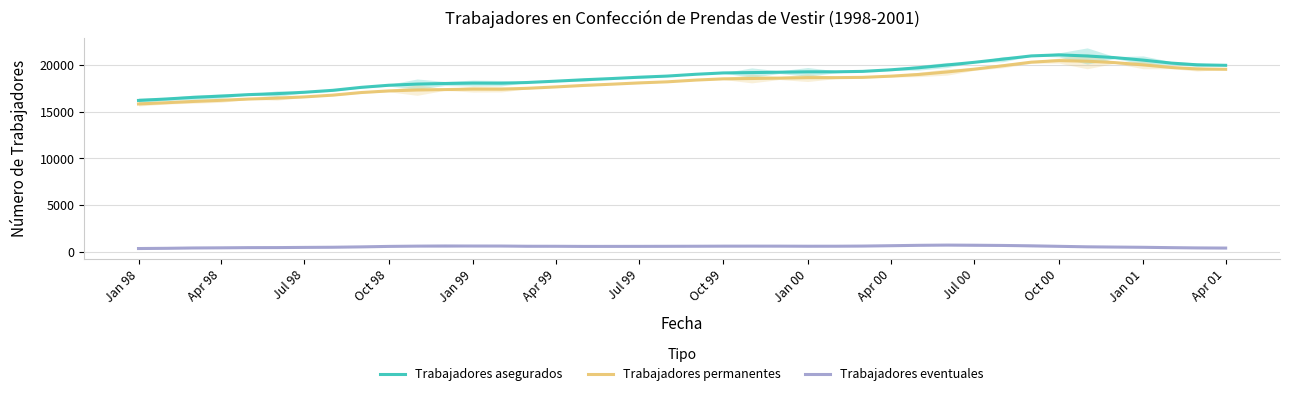

Reading right to left, transcribe all the data shown in this chart.

Trabajadores asegurados: 19956.2	20011.2	20193.2	20512.2	20780.6	20954.8	21073.4	20961.6	20617.0	20279.0	19992.6	19697.4	19478.8	19308.0	19265.6	19262.0	19221.8	19180.4	19143.8	18999.6	18808.0	18685.6	18541.4	18410.2	18262.2	18119.8	18048.4	18058.2	18012.6	17952.6	17826.0	17602.2	17284.4	17077.2	16930.2	16825.0	16667.8	16527.6	16362.4	16203.6
Trabajadores permanentes: 19530.4	19569.8	19723.4	20003.2	20247.2	20394.4	20460.4	20294.0	19912.0	19548.8	19247.4	18978.2	18799.8	18668.6	18641.8	18640.0	18590.4	18547.6	18512.8	18379.0	18193.2	18077.4	17936.2	17806.6	17645.0	17499.8	17406.0	17414.8	17363.2	17319.4	17222.0	17048.6	16770.2	16579.6	16452.6	16352.0	16216.2	16091.4	15961.8	15826.6
Trabajadores eventuales: 425.8	441.4	469.8	509.0	533.4	560.4	613.0	667.6	705.0	730.2	745.2	719.2	679.0	639.4	623.8	622.0	631.4	632.8	631.0	620.6	614.8	608.2	605.2	603.6	617.2	620.0	642.4	643.4	649.4	633.2	604.0	553.6	514.2	497.6	477.6	473.0	451.6	436.2	400.6	377.0